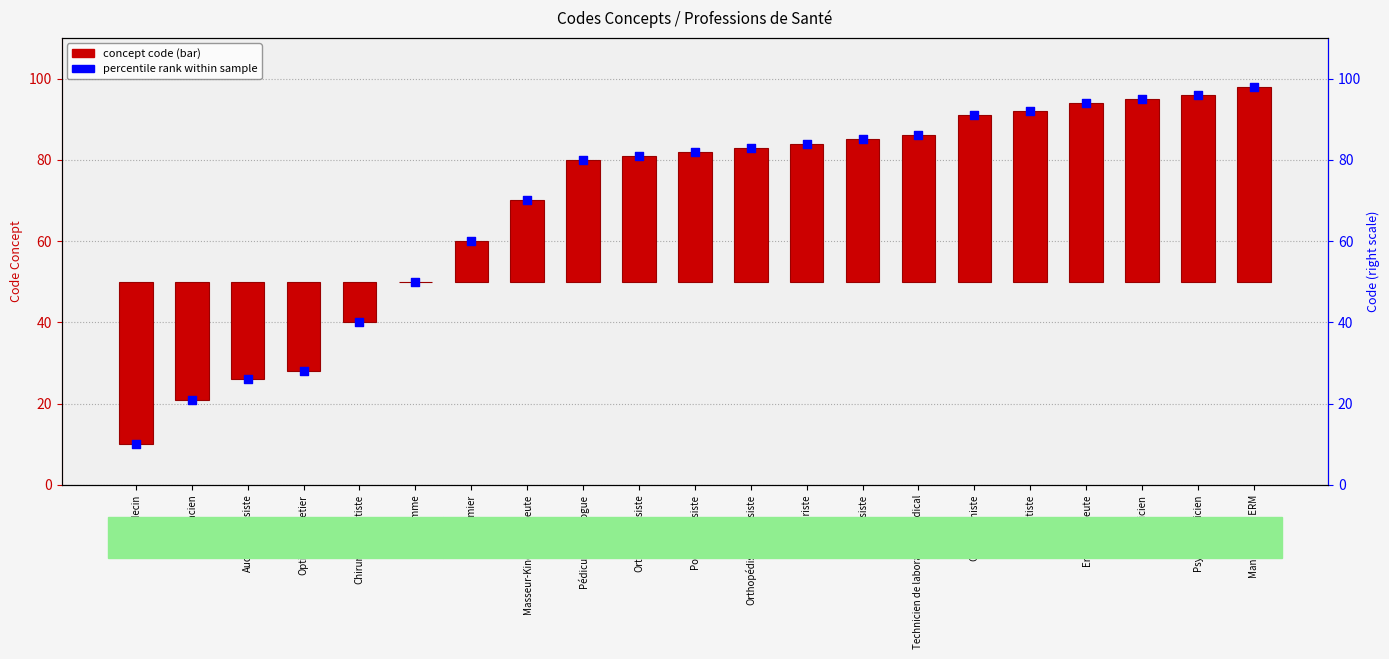

Which series has the largest total across all categories?

Percentile rank